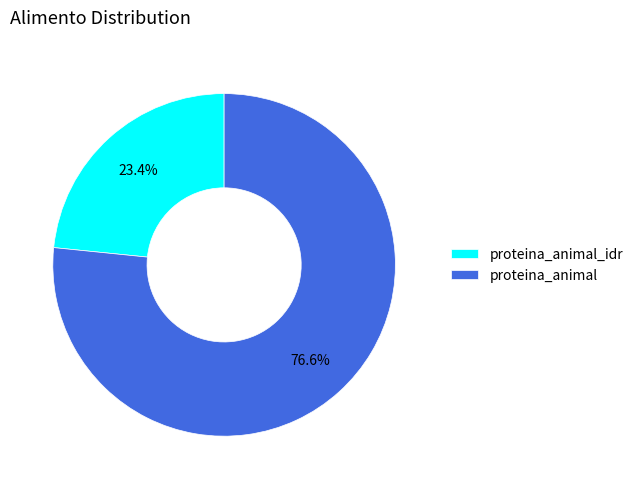

Does any single category account for the majority?

Yes